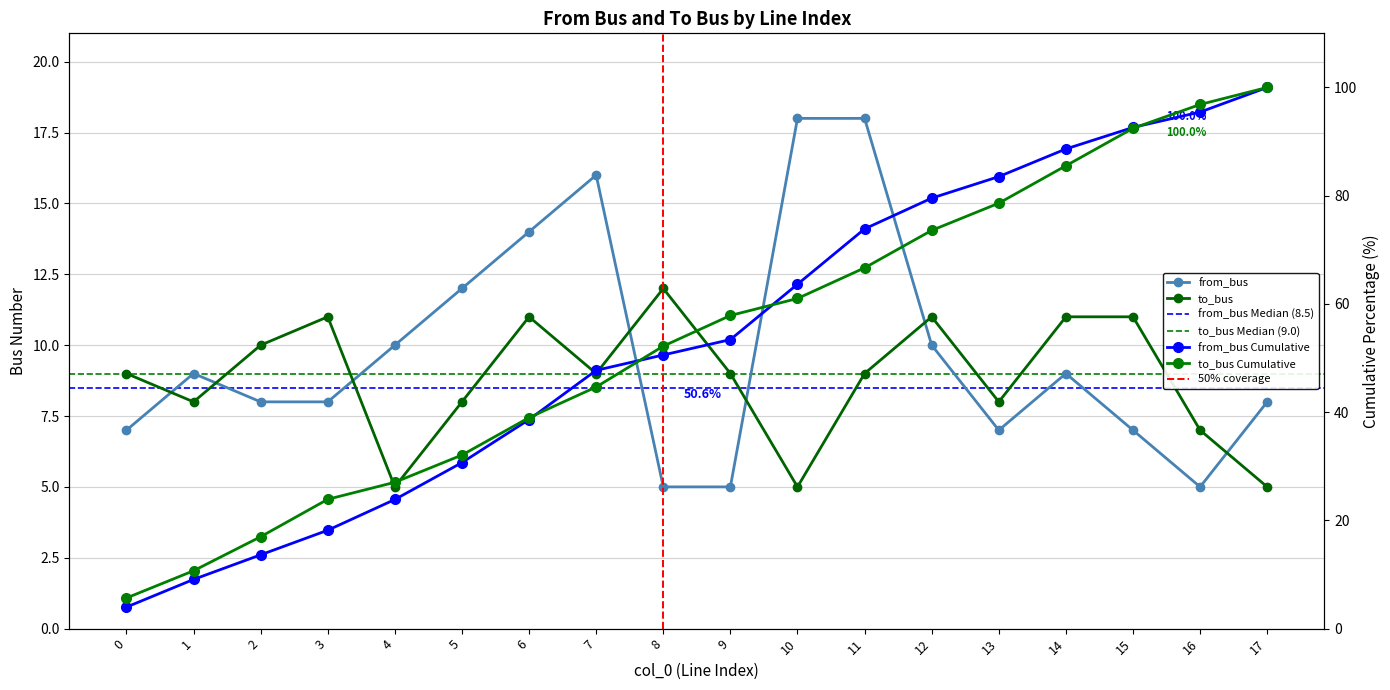

How many values in the to_bus series are below 9?

7